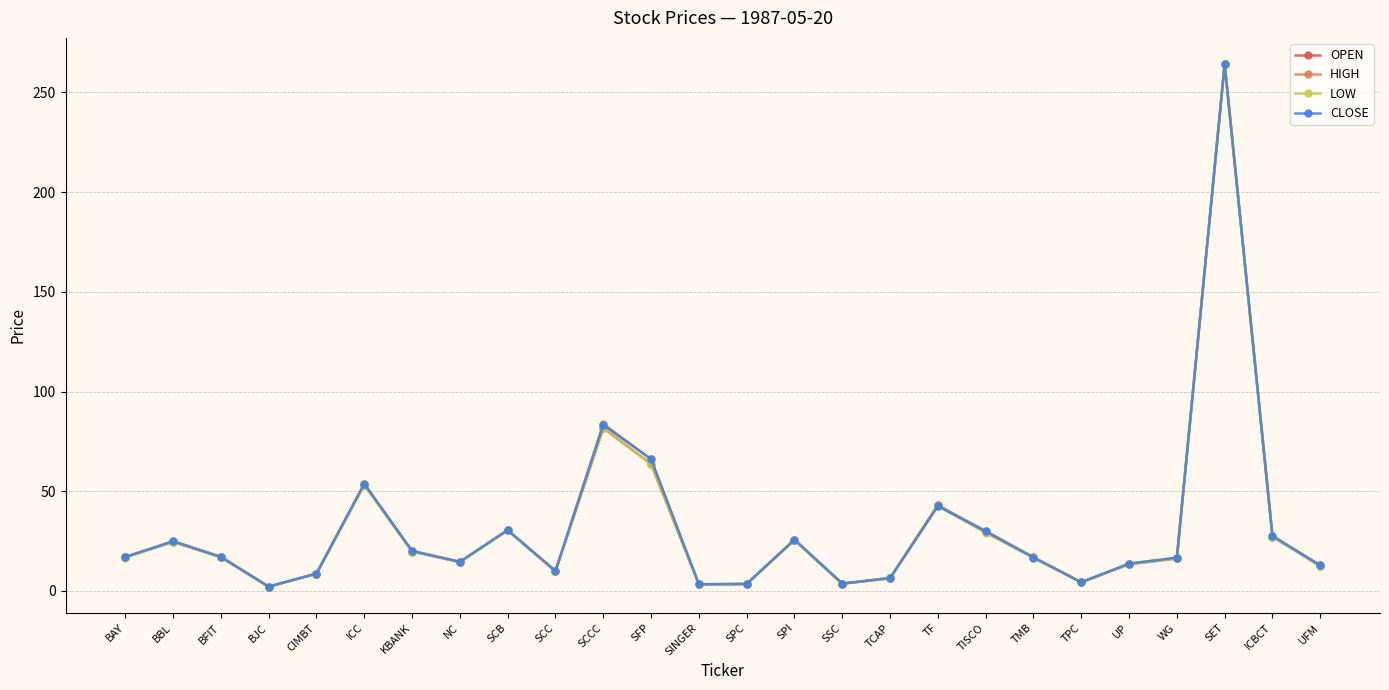

At which category is the sum across all series the highest?

SET